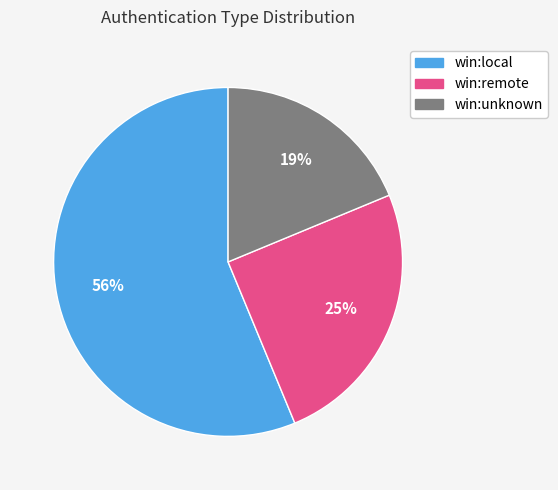

To the nearest percent, what percentage of the pie is win:unknown?

19%